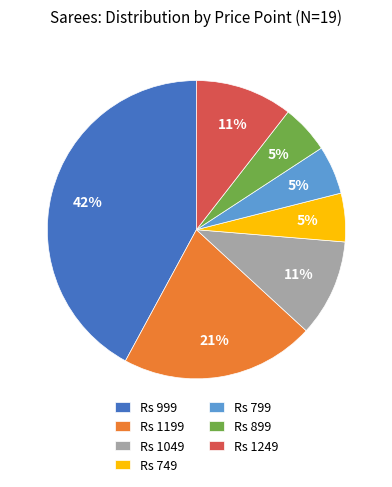

Combined, do Rs 1199 and Rs 799 account for over 50%?

No